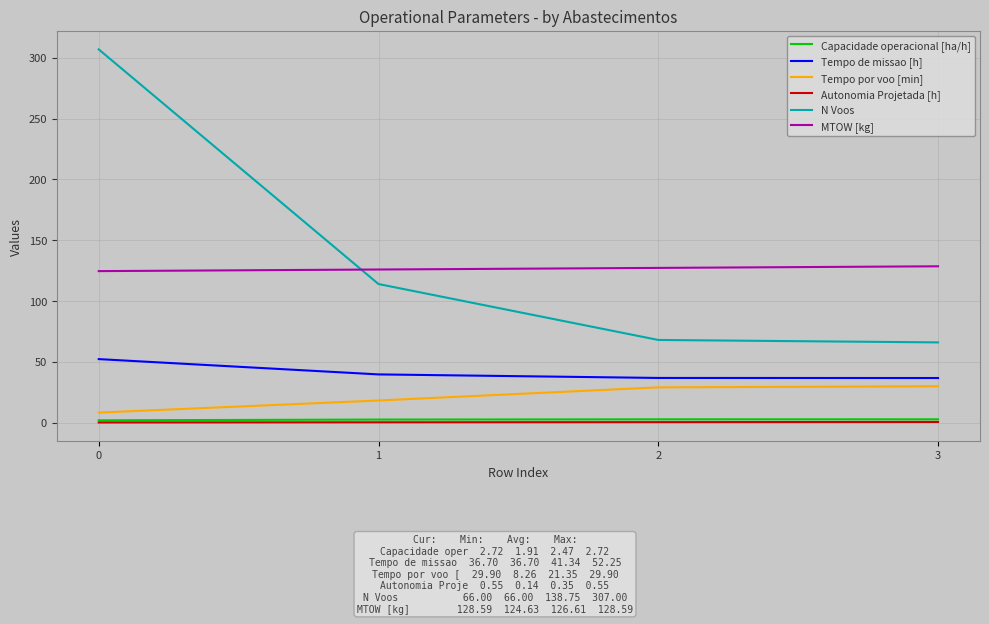

Is the value of MTOW [kg] at 2 greater than the value of Autonomia Projetada [h] at 0?

Yes